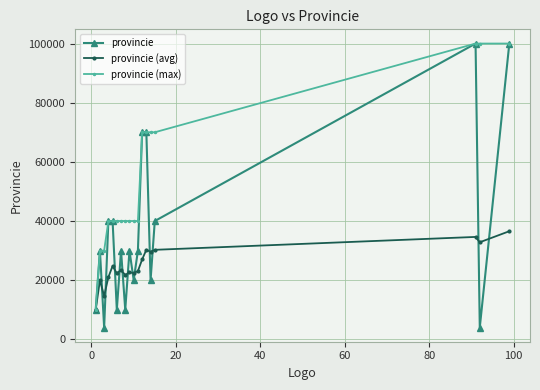

Does the chart display data point markers on the line(s)?

Yes